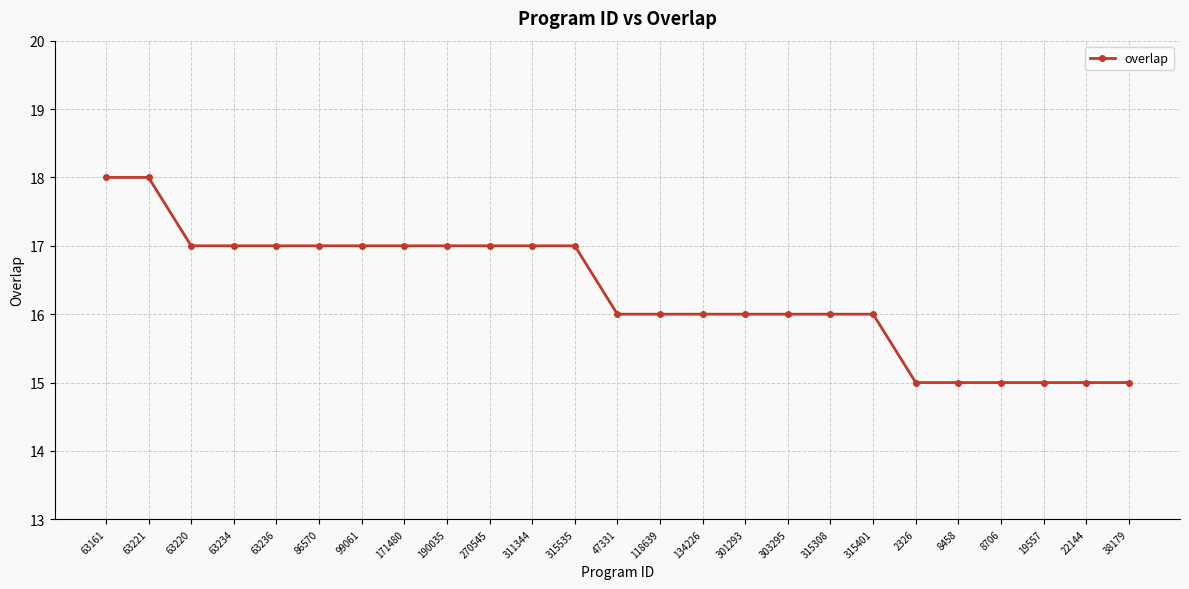

Read the value at 63234.

17